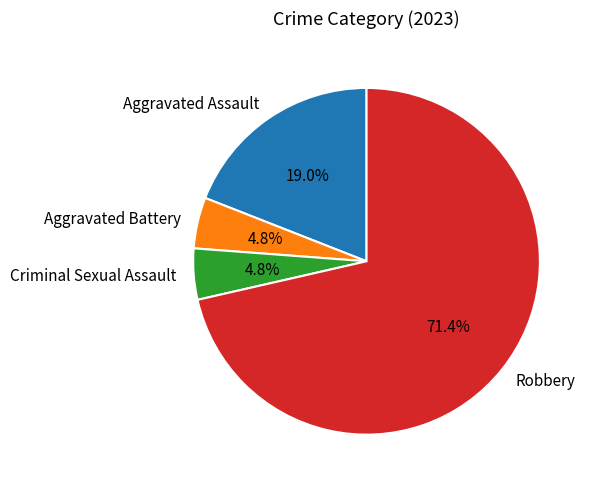

Which slice is the largest?

Robbery